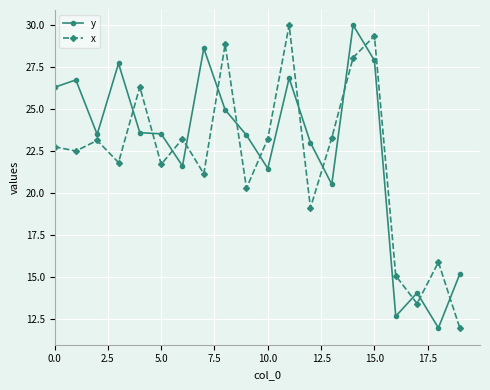

What is the highest value of the x series?

30.0